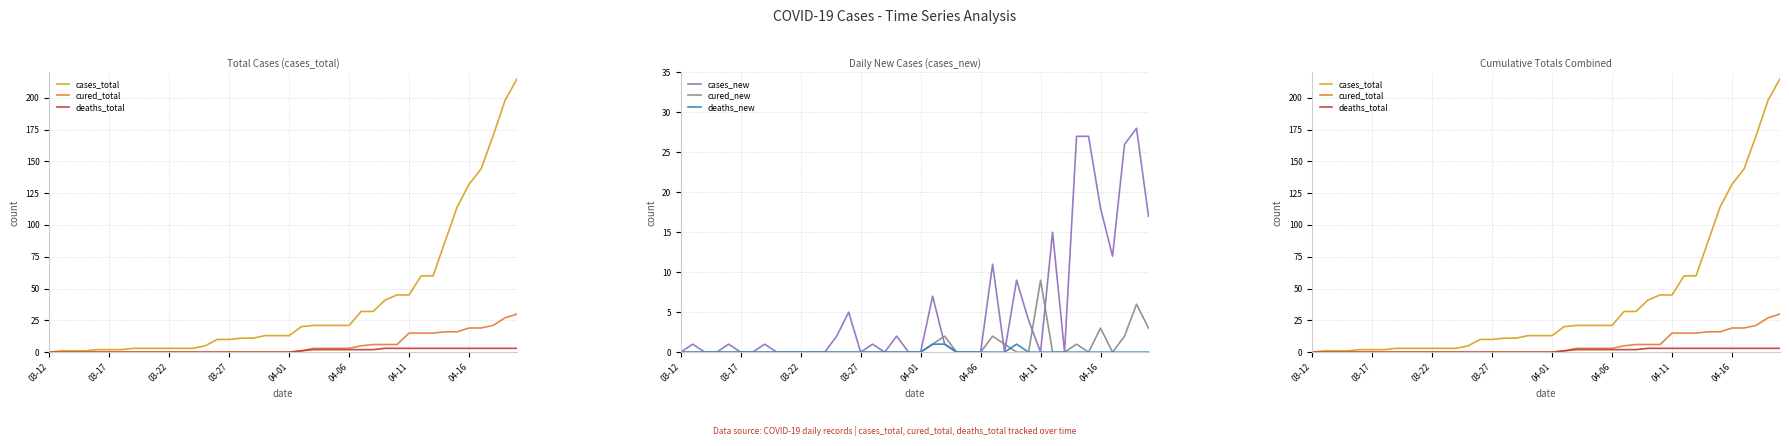

Which category has the highest value in the cured_new series?

04-11